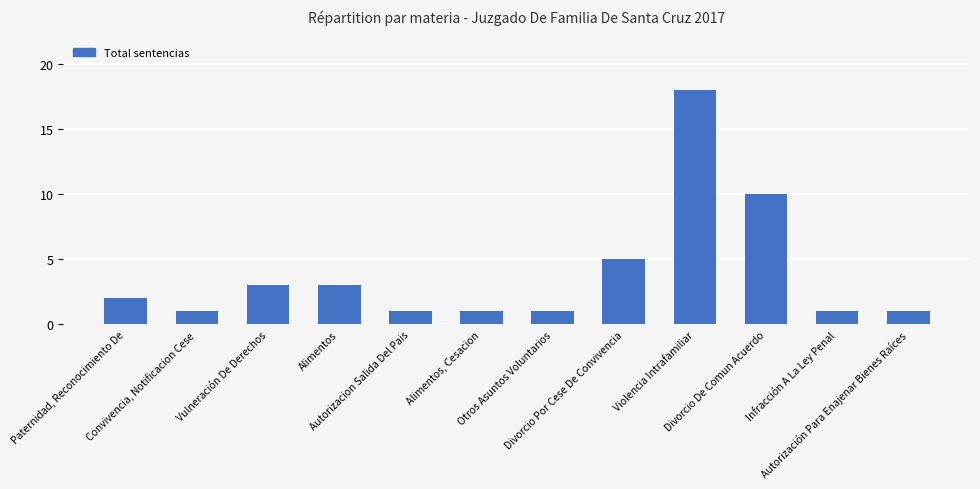

Are the bars horizontal?

No